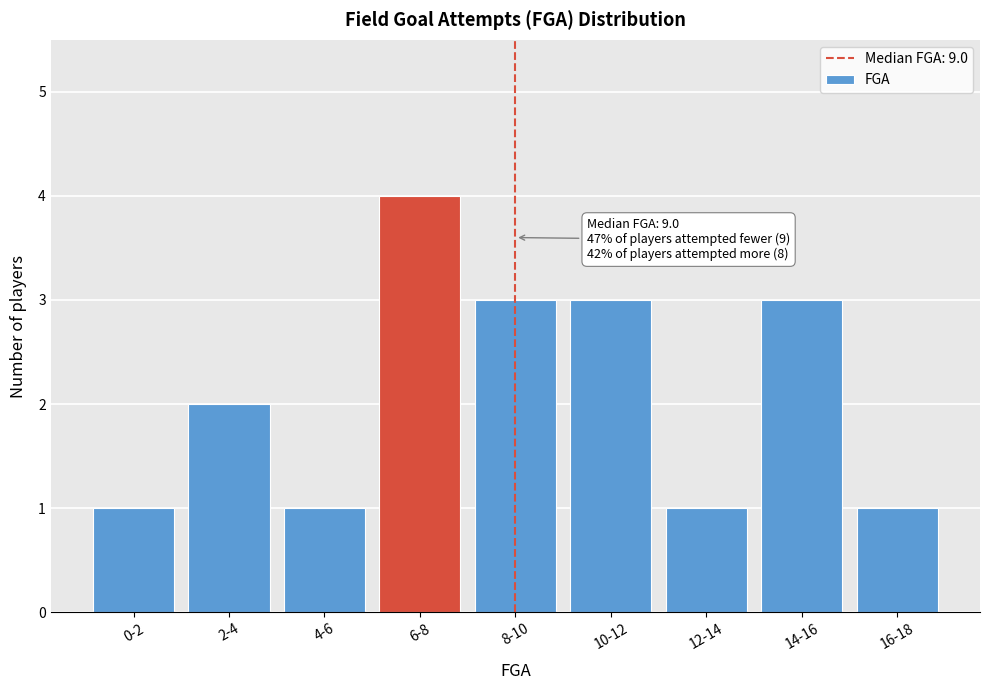

Reading left to right, extract all data points from this chart.

0-2=1	2-4=2	4-6=1	6-8=4	8-10=3	10-12=3	12-14=1	14-16=3	16-18=1